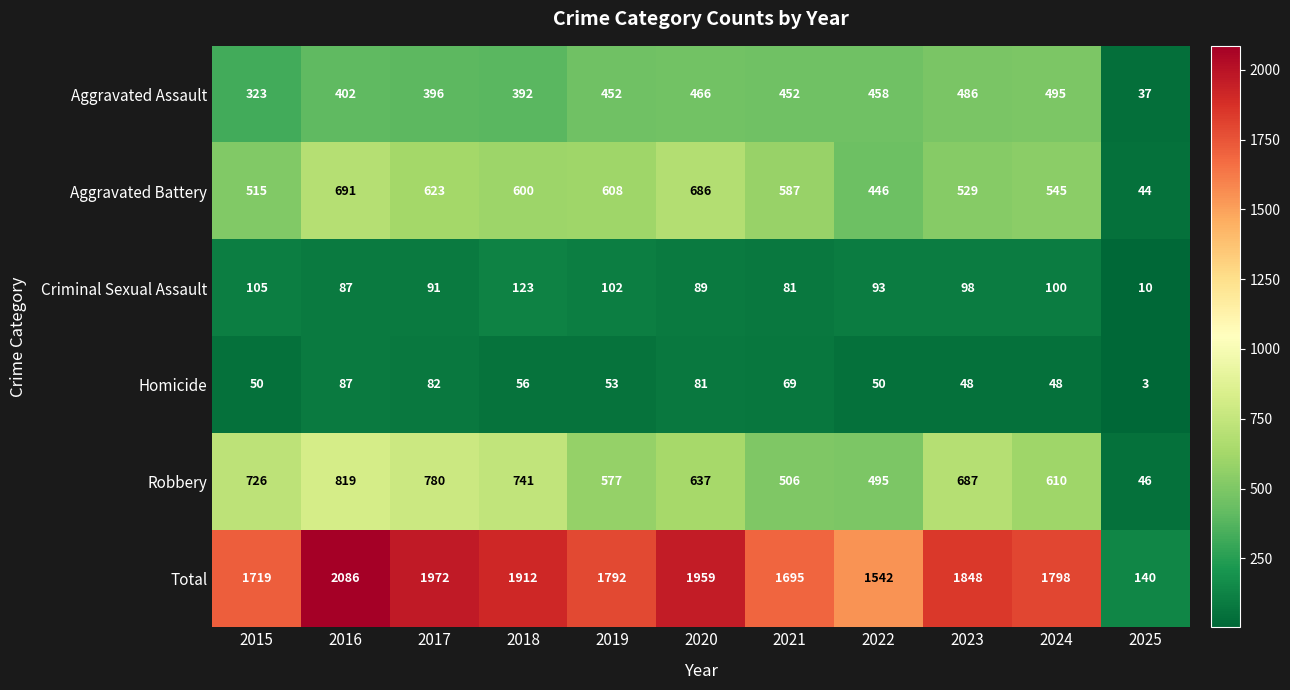

The Homicide series shows 75 at 2019. True or false?

False